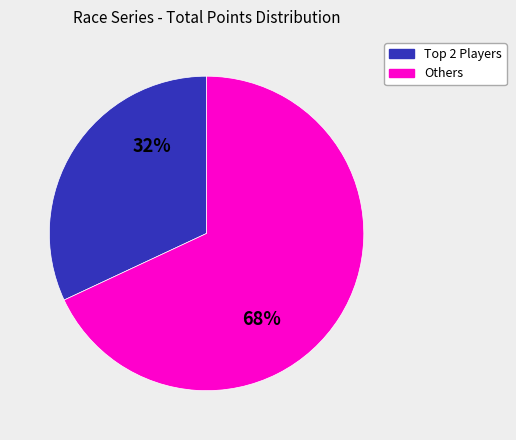

What is the majority slice?

Others